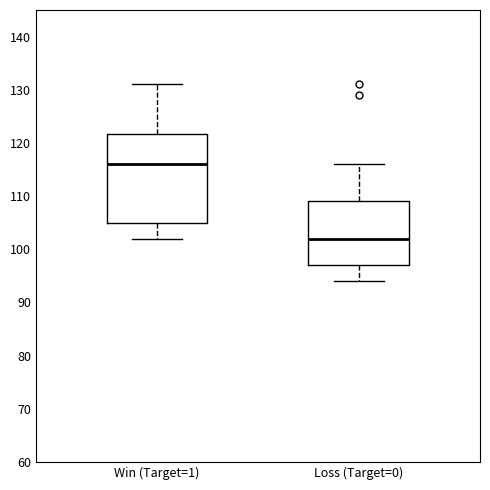

Reading left to right, read every box against the y-axis: the position of its median line, the range the box covers, and the ends of its whiskers. The values are not printed on the chart, so give them approximately, as read against the axis.

Win (Target=1): median 116, box 105 to 122, whiskers 102 to 131
Loss (Target=0): median 102, box 97 to 109, whiskers 94 to 116